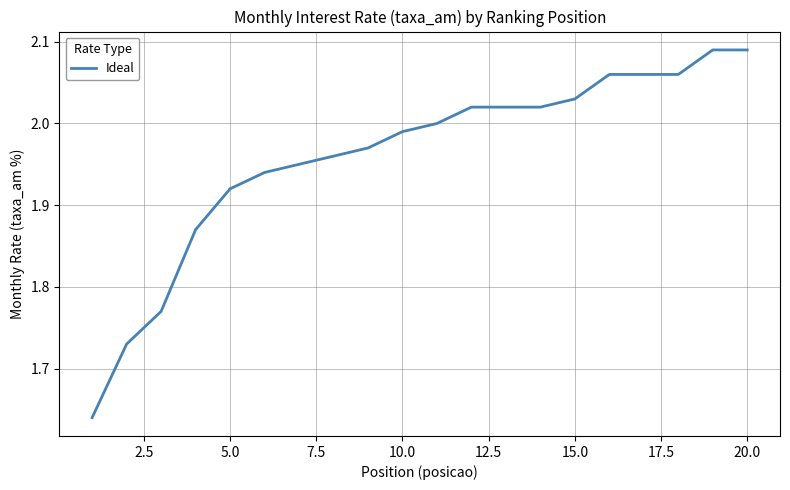

Reading left to right, extract all data points from this chart.

1.6	1.7	1.8	1.9	1.9	1.9	1.9	2.0	2.0	2.0	2.0	2.0	2.0	2.0	2.0	2.1	2.1	2.1	2.1	2.1